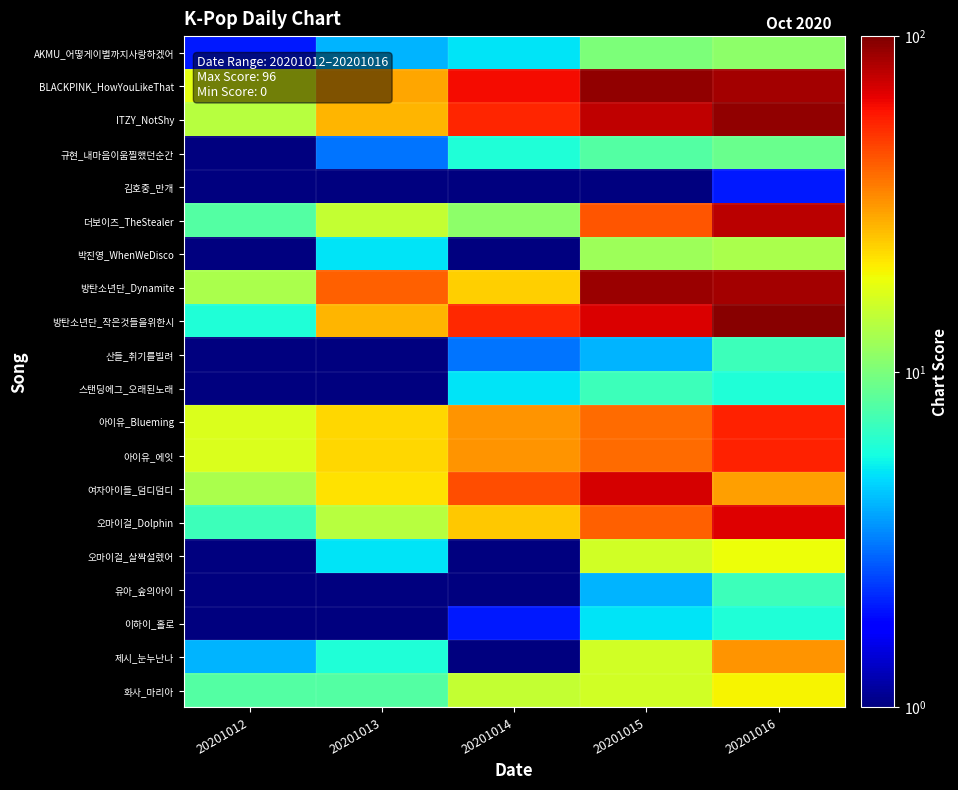

Reading left to right, what are all the values shown in this chart?

AKMU_어떻게이별까지사랑하겠어: 20201012=2.0	20201013=4.0	20201014=5.0	20201015=10.0	20201016=11.0
BLACKPINK_HowYouLikeThat: 20201012=18.0	20201013=29.0	20201014=62.0	20201015=92.0	20201016=86.0
ITZY_NotShy: 20201012=14.0	20201013=27.0	20201014=55.0	20201015=77.0	20201016=92.0
규현_내마음이움찔했던순간: 20201012=1.0	20201013=3.0	20201014=6.0	20201015=8.0	20201016=9.0
김호중_만개: 20201012=0.5	20201013=0.5	20201014=0.5	20201015=1.0	20201016=2.0
더보이즈_TheStealer: 20201012=8.0	20201013=15.0	20201014=11.0	20201015=43.0	20201016=79.0
박진영_WhenWeDisco: 20201012=0.5	20201013=5.0	20201014=0.5	20201015=12.0	20201016=13.0
방탄소년단_Dynamite: 20201012=13.0	20201013=41.0	20201014=24.0	20201015=89.0	20201016=86.0
방탄소년단_작은것들을위한시: 20201012=6.0	20201013=27.0	20201014=54.0	20201015=69.0	20201016=96.0
산들_취기를빌려: 20201012=0.5	20201013=0.5	20201014=3.0	20201015=4.0	20201016=7.0
스탠딩에그_오래된노래: 20201012=1.0	20201013=1.0	20201014=5.0	20201015=7.0	20201016=6.0
아이유_Blueming: 20201012=17.0	20201013=23.0	20201014=32.0	20201015=39.0	20201016=56.0
아이유_에잇: 20201012=17.0	20201013=23.0	20201014=32.0	20201015=39.0	20201016=56.0
여자아이들_덤디덤디: 20201012=13.0	20201013=22.0	20201014=45.0	20201015=70.0	20201016=30.0
오마이걸_Dolphin: 20201012=7.0	20201013=14.0	20201014=25.0	20201015=41.0	20201016=68.0
오마이걸_살짝설렜어: 20201012=1.0	20201013=5.0	20201014=0.5	20201015=16.0	20201016=19.0
유아_숲의아이: 20201012=0.5	20201013=0.5	20201014=0.5	20201015=4.0	20201016=7.0
이하이_홀로: 20201012=0.5	20201013=0.5	20201014=2.0	20201015=5.0	20201016=6.0
제시_눈누난나: 20201012=4.0	20201013=6.0	20201014=0.5	20201015=16.0	20201016=32.0
화사_마리아: 20201012=8.0	20201013=8.0	20201014=15.0	20201015=16.0	20201016=20.0